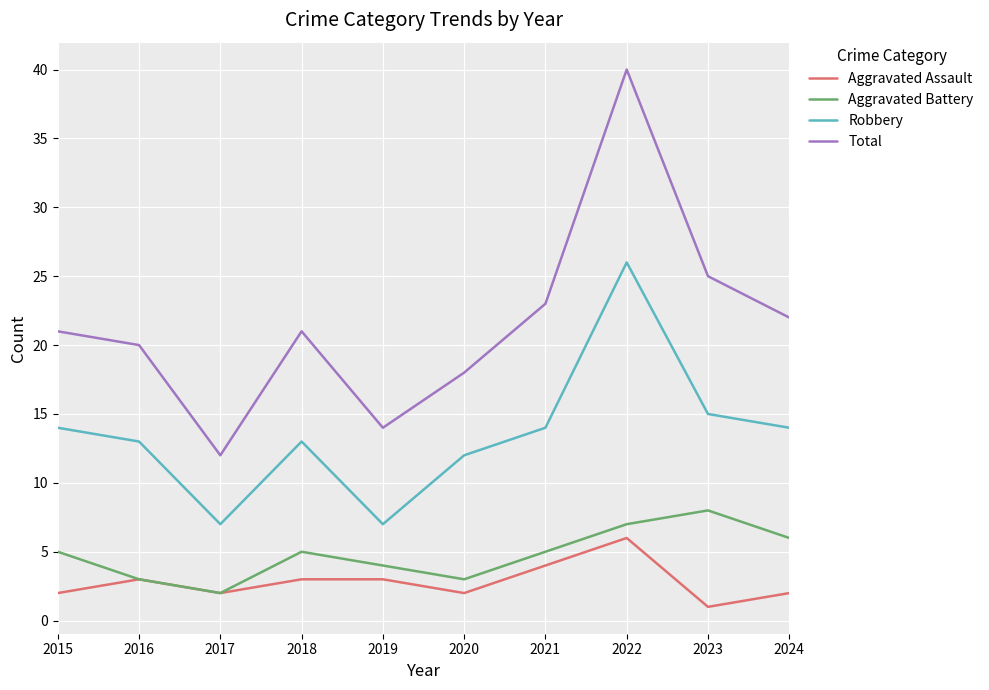

What is the lowest value of the Aggravated Battery series?

2